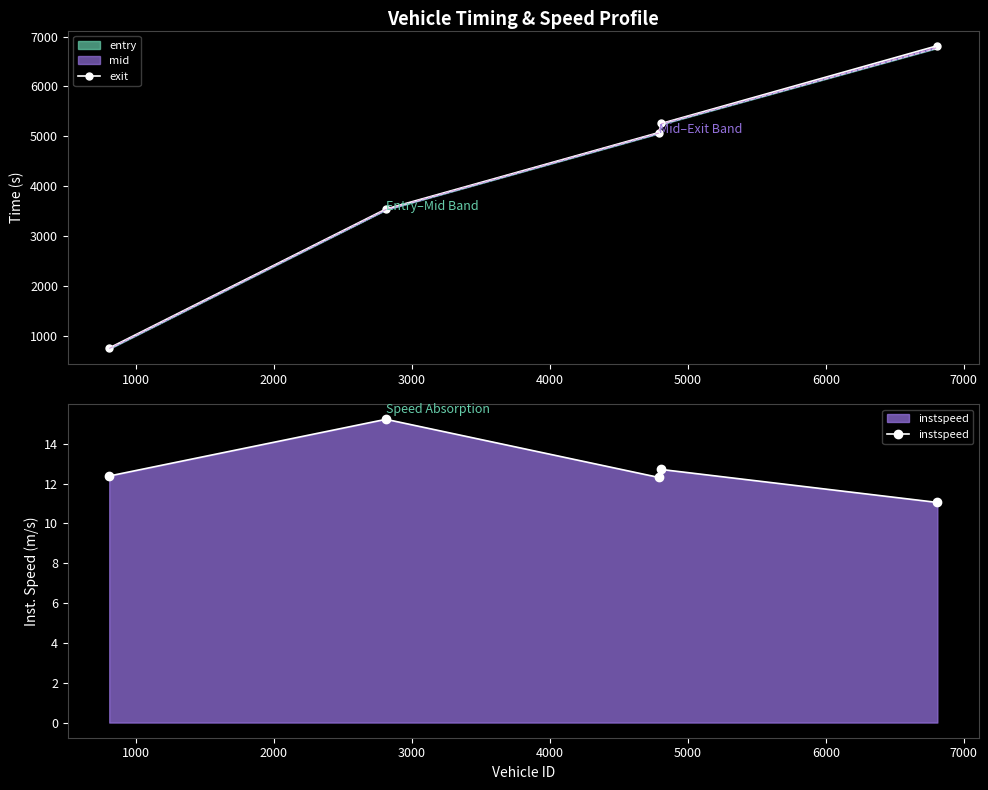

What is the maximum value for instspeed?

15.2